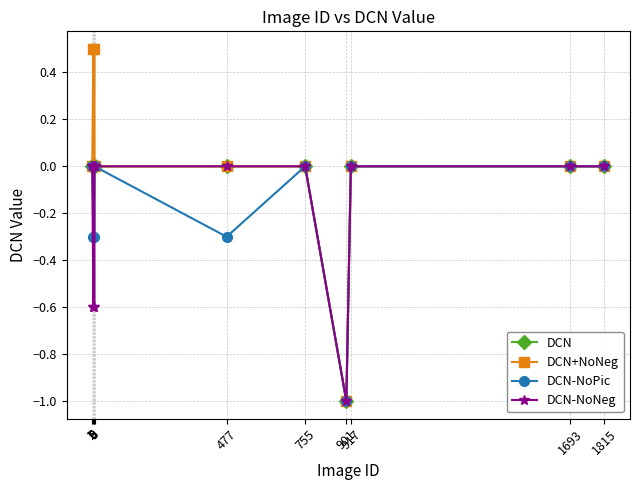

The value of DCN-NoNeg at 901 is -1.6. True or false?

False